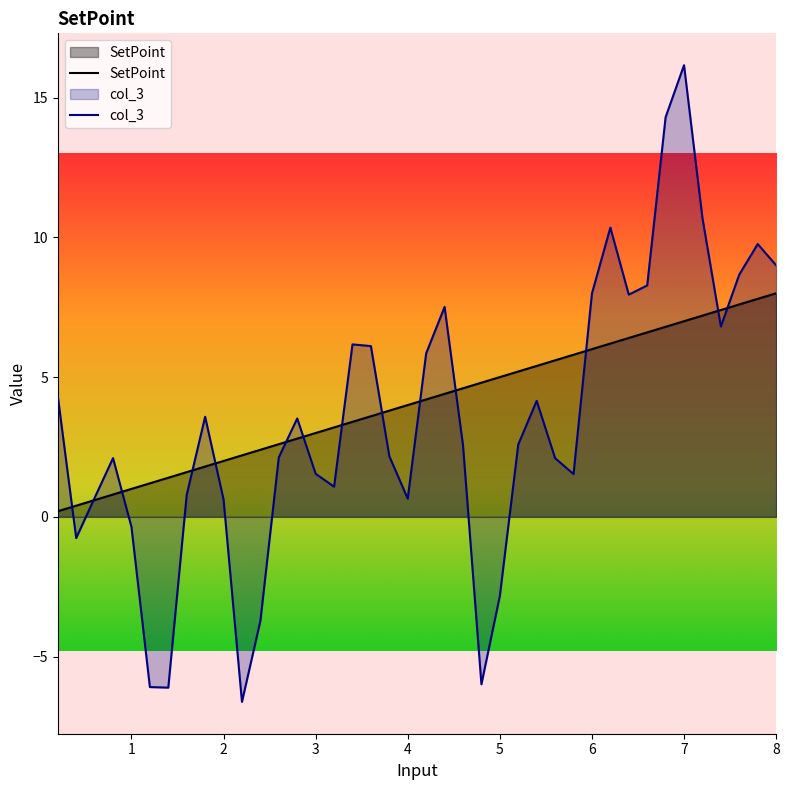

Reading left to right, list all the values displayed in this chart.

0.2=0.2	0.4=0.4	0.6=0.6	0.8=0.8	1.0=1.0	1.2=1.2	1.4=1.4	1.6=1.6	1.8=1.8	2.0=2.0	2.2=2.2	2.4=2.4	2.6=2.6	2.8=2.8	3.0=3.0	3.2=3.2	3.4=3.4	3.6=3.6	3.8=3.8	4.0=4.0	4.2=4.2	4.4=4.4	4.6=4.6	4.8=4.8	5.0=5.0	5.2=5.2	5.4=5.4	5.6=5.6	5.8=5.8	6.0=6.0	6.2=6.2	6.4=6.4	6.6=6.6	6.8=6.8	7.0=7.0	7.2=7.2	7.4=7.4	7.6=7.6	7.8=7.8	8.0=8.0